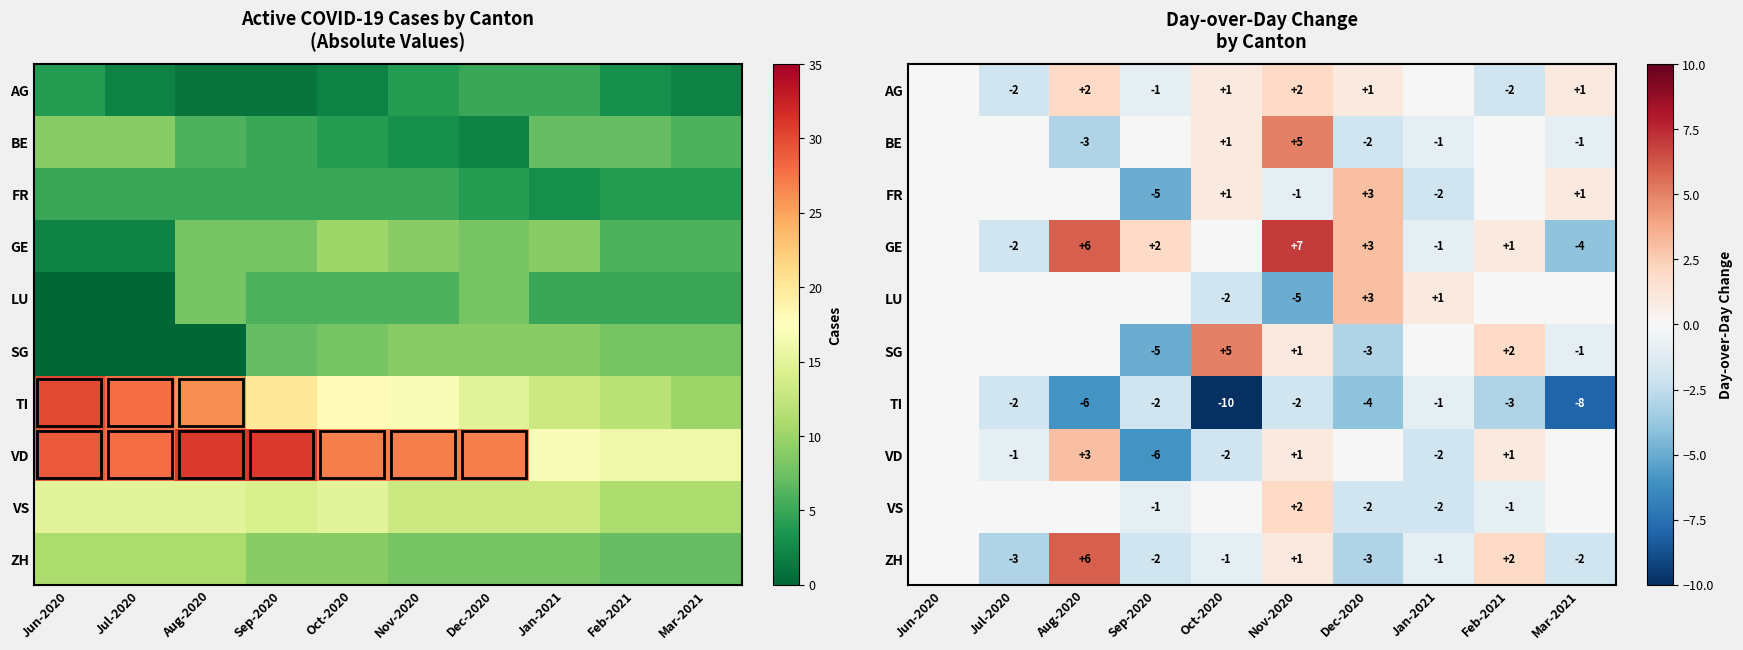

What is the total value across all series at Aug-2020?

8